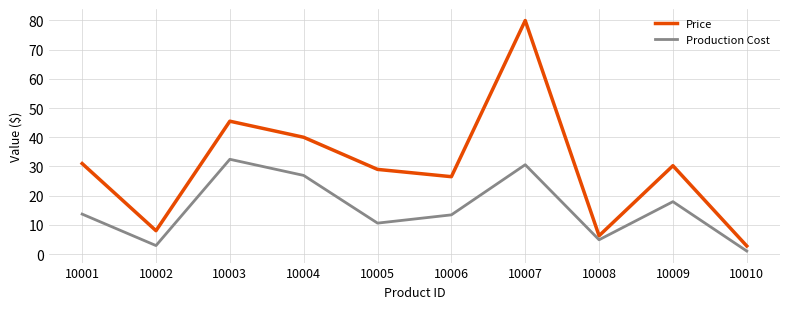

At 10005, list the series in order from smallest to largest.

Production Cost, Price